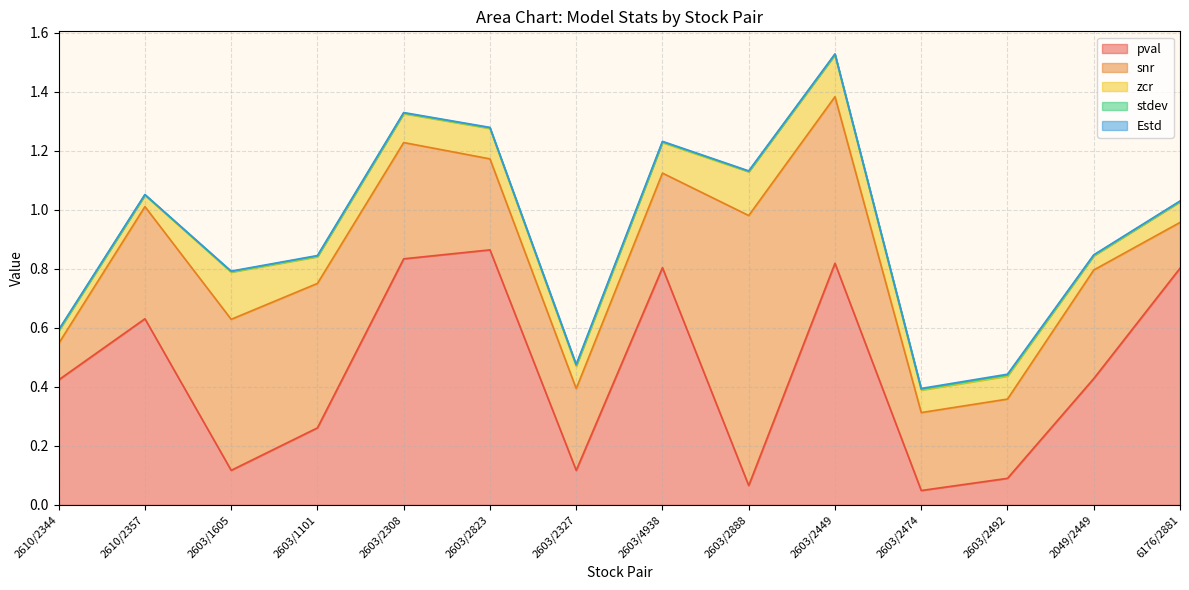

How many interior local valleys does the zcr series have?

5